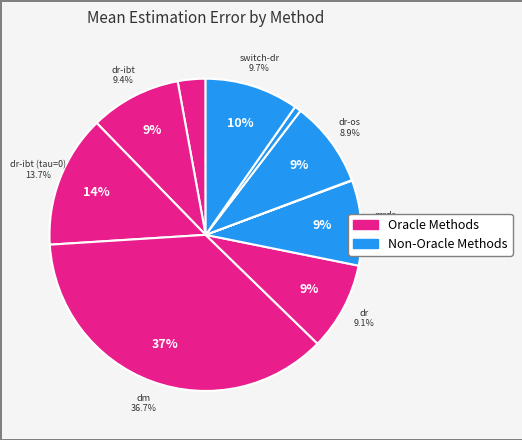

Between dr-ibt (oracle) and switch-dr, which is larger?

switch-dr